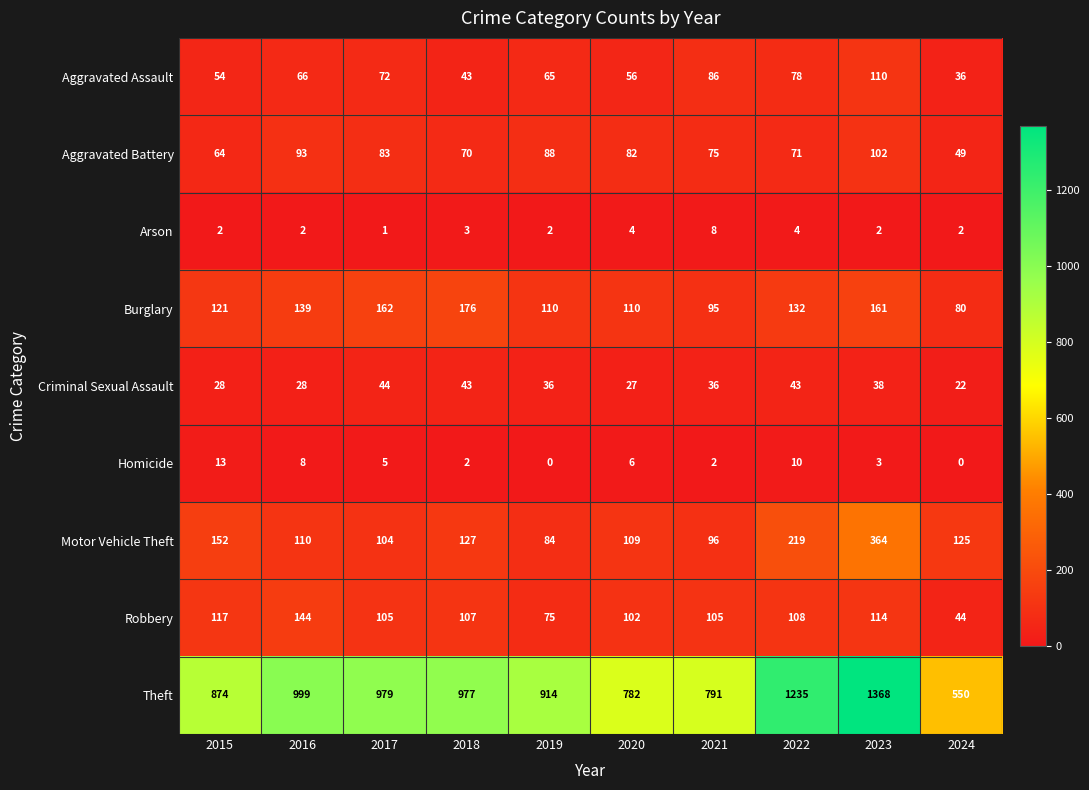

Which category has the highest value in the Aggravated Assault series?

2023